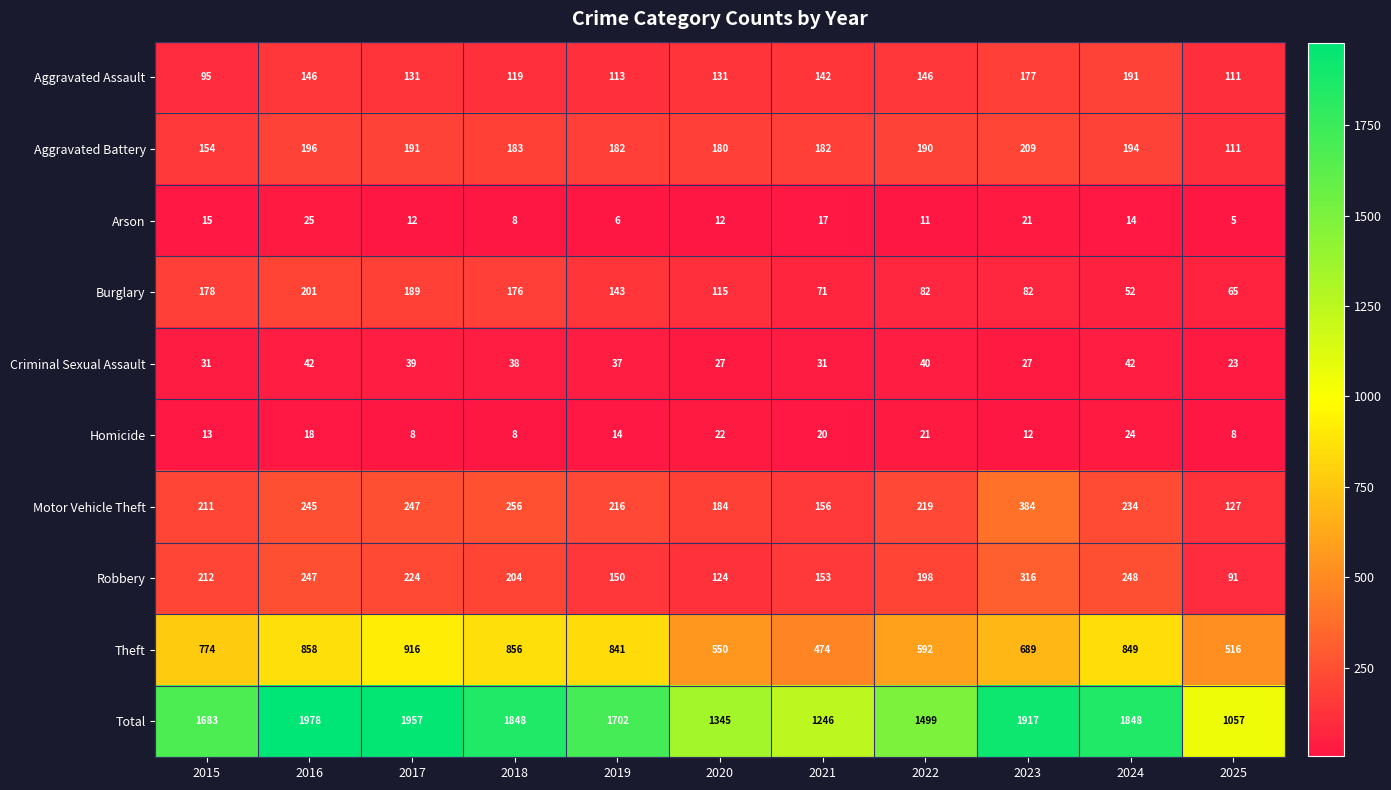

Count the number of categories in the chart.

11